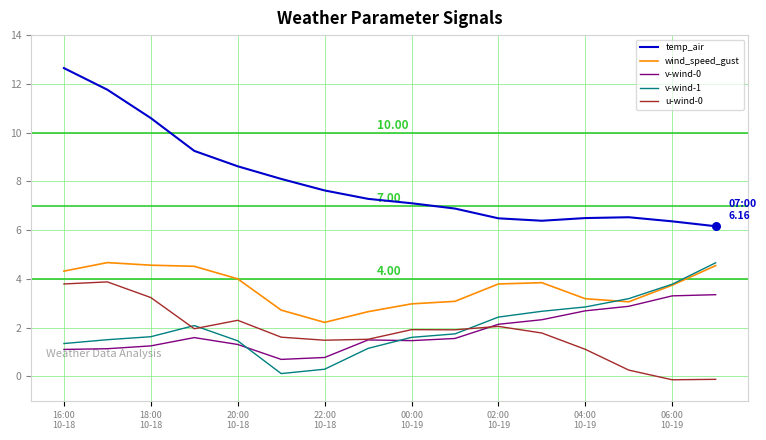

Which series has the largest total across all categories?

temp_air